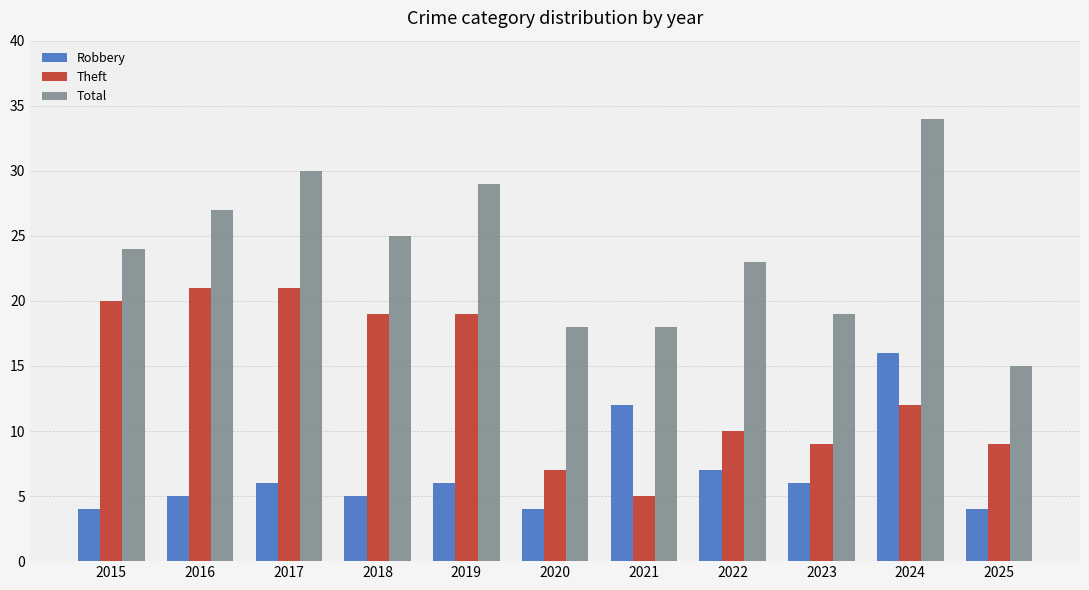

The value of Total at 2016 is 27. True or false?

True